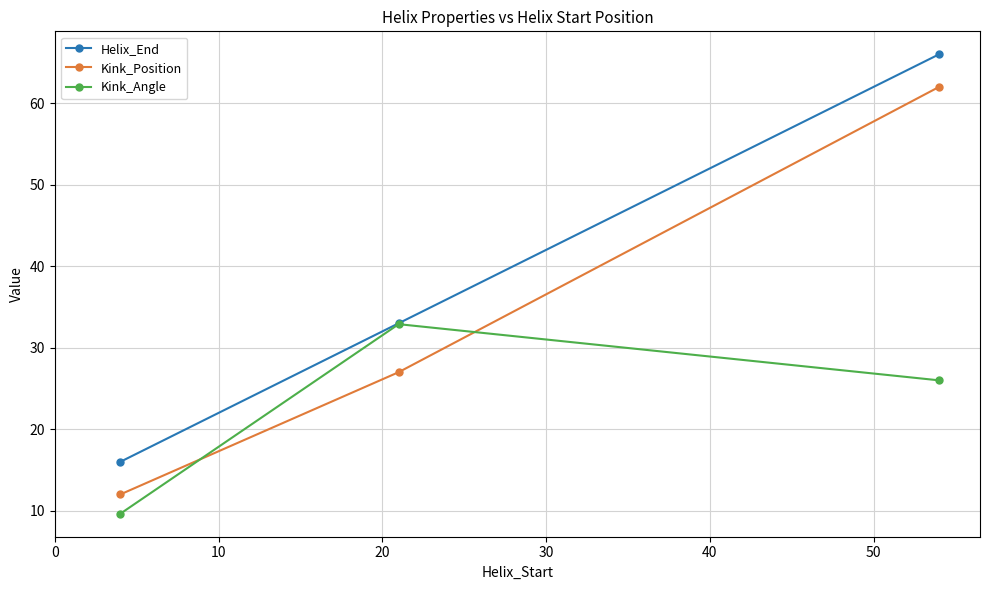

List the series in order of their overall mean, lowest first.

Kink_Angle, Kink_Position, Helix_End